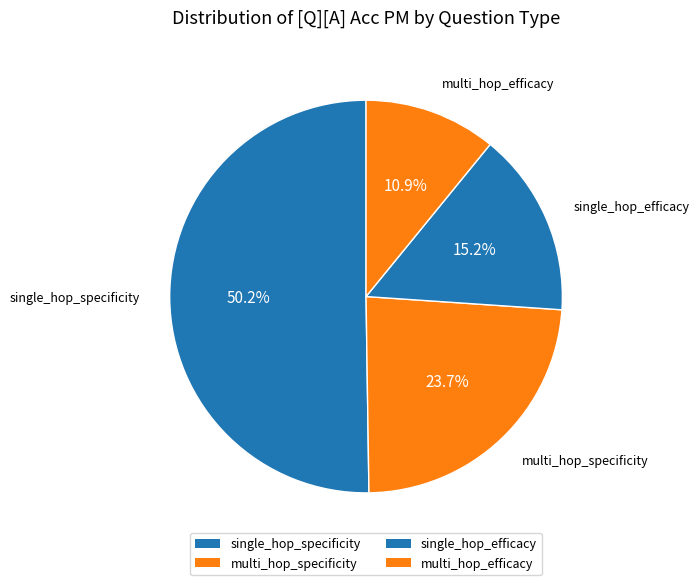

Is it true that multi_hop_efficacy is 11% of the pie?

True